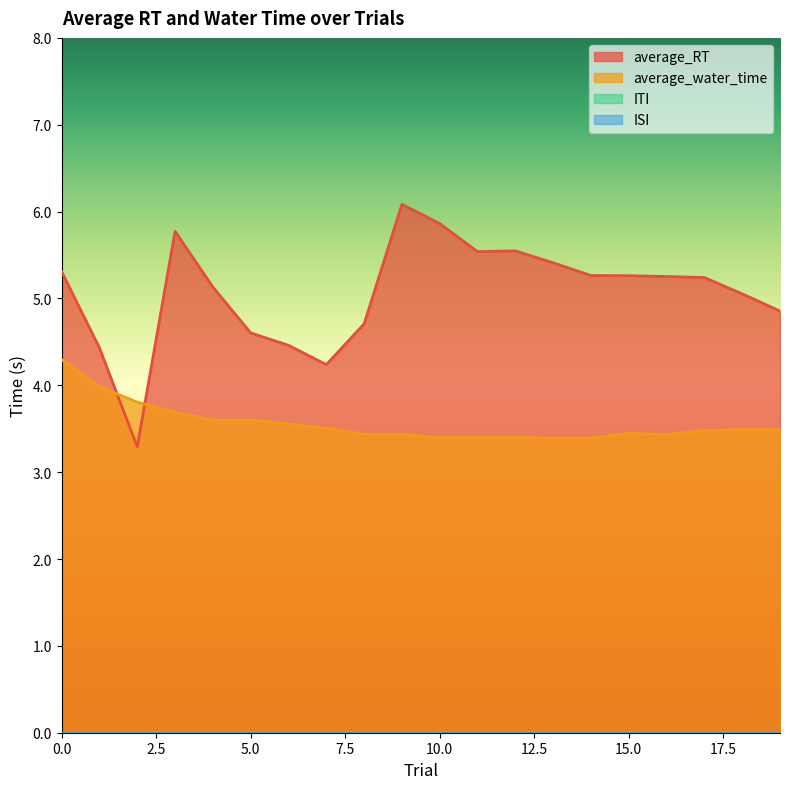

Where is the first local maximum for average_water_time?

15